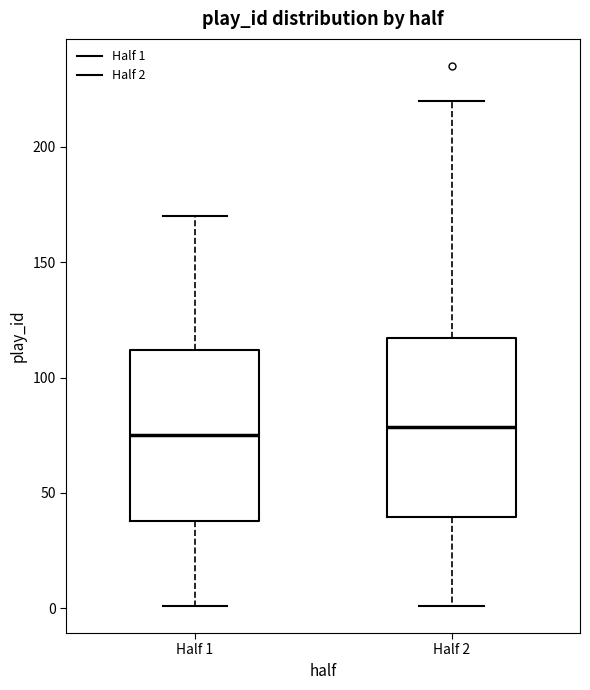

Where does the upper whisker of the box for Half 1 end on the y-axis? The values are not printed on the chart, so give them approximately, as read against the axis.

170